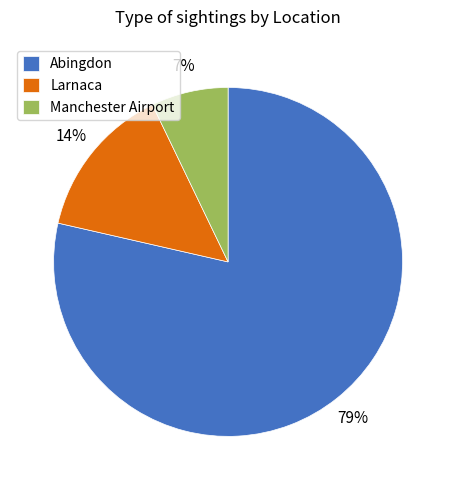

Between Manchester Airport and Larnaca, which is larger?

Larnaca